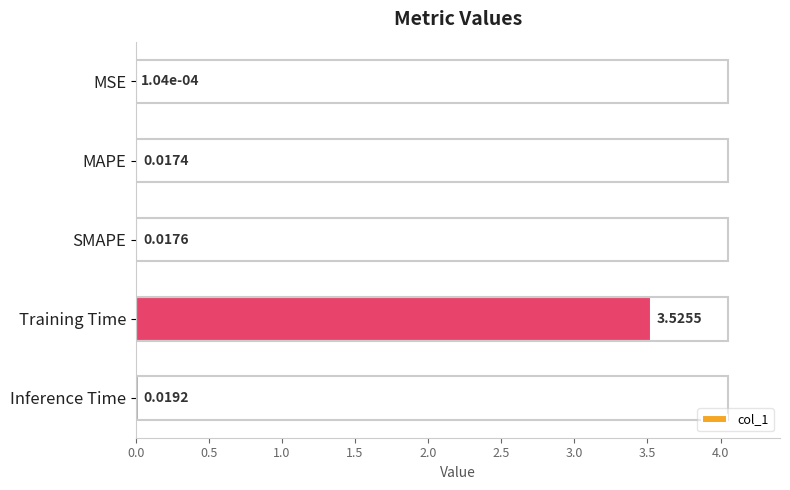

Which label corresponds to the largest value in the chart?

Training Time